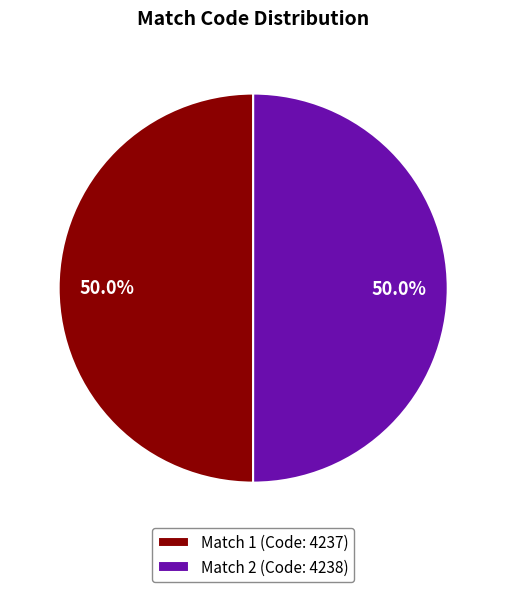

Do Match 2 and Match 1 together represent more than half of the pie?

Yes